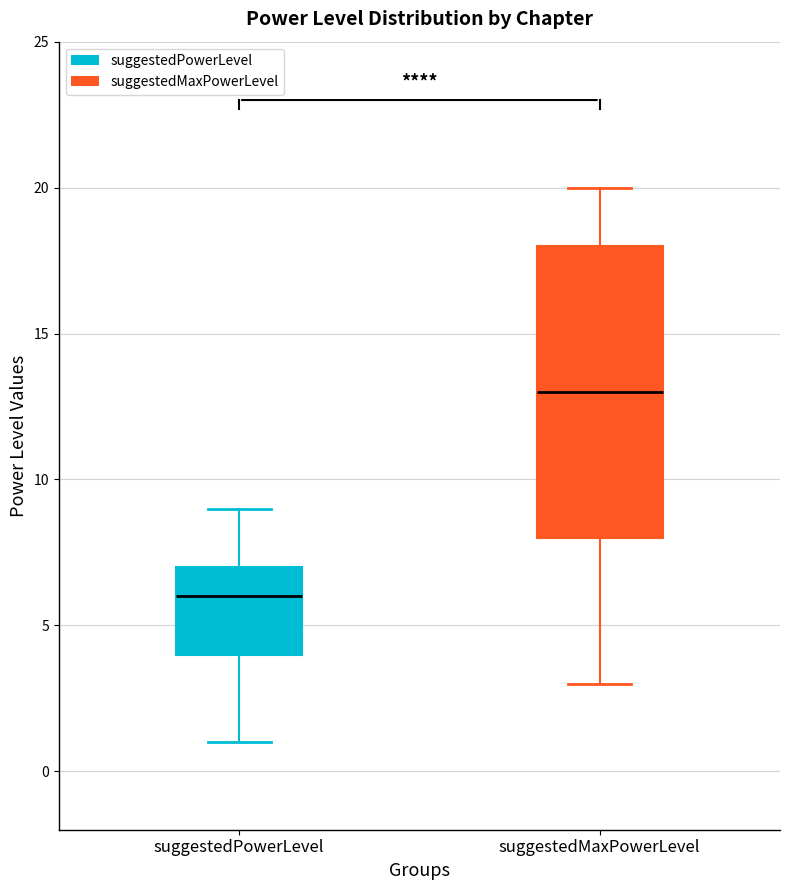

Reading left to right, transcribe this box plot: for each box, give where its median line is, the range the box spans, and where its two whiskers end, as read against the y-axis. The values are not printed on the chart, so give them approximately, as read against the axis.

suggestedPowerLevel: median 6, box 4 to 7, whiskers 1 to 9
suggestedMaxPowerLevel: median 13, box 8 to 18, whiskers 3 to 20